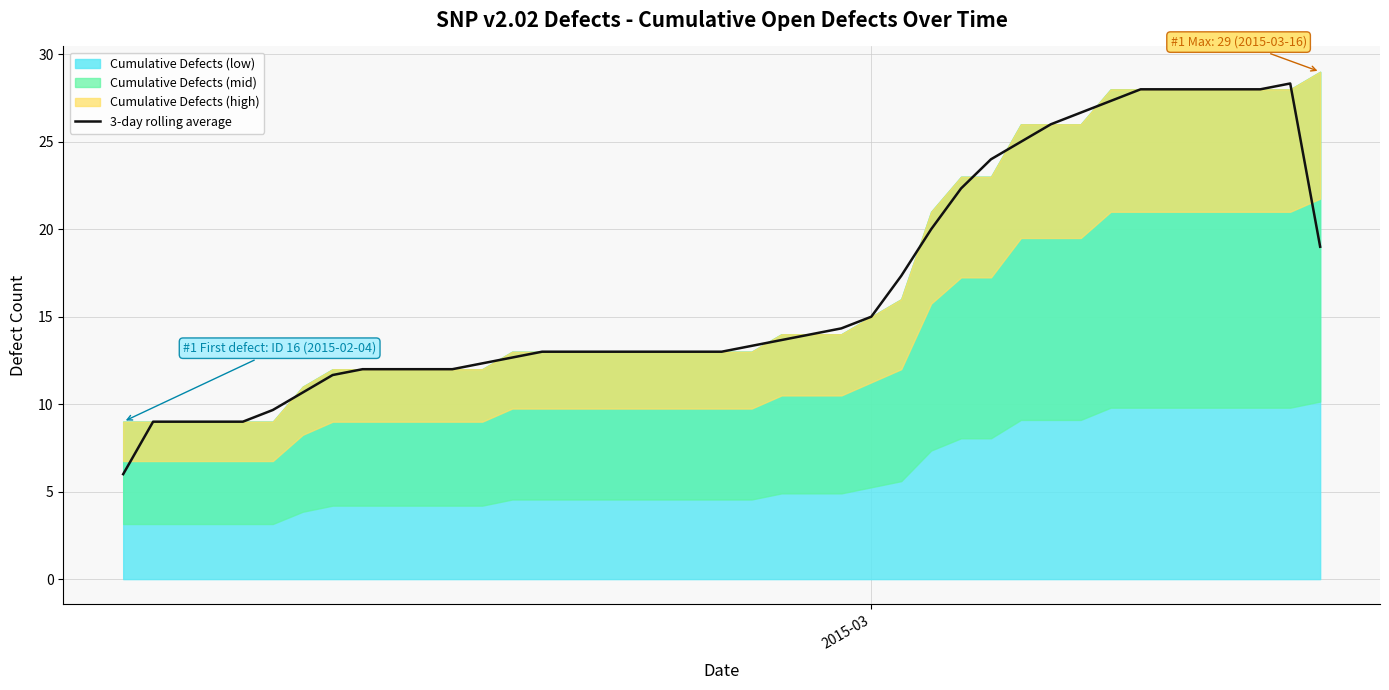

What is the change in value from 16 to 21?

+5